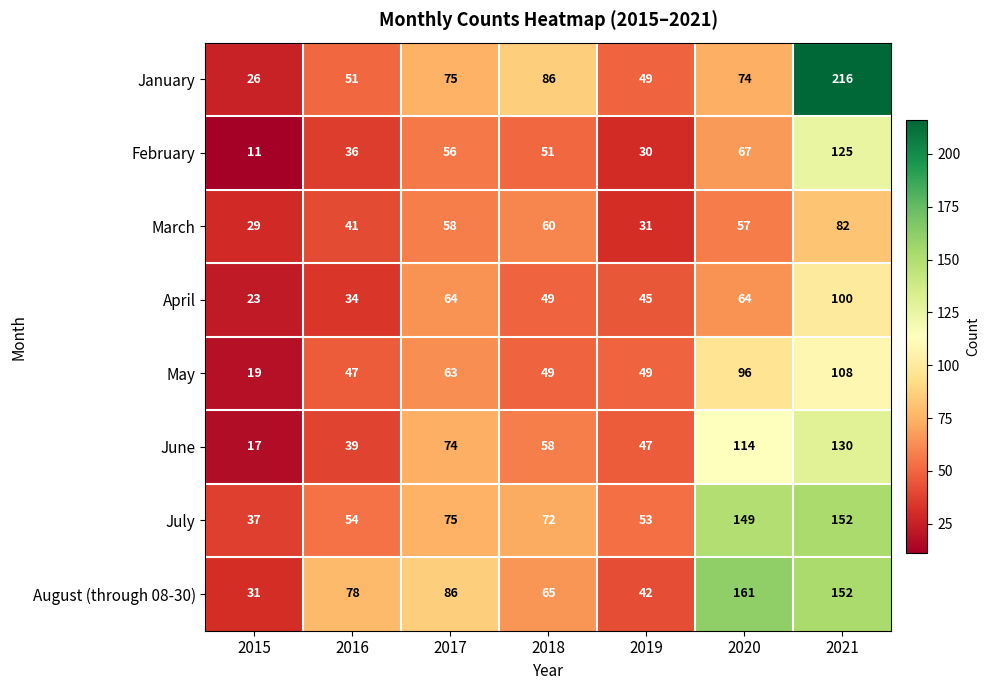

How many values in the May series are below 49?

2